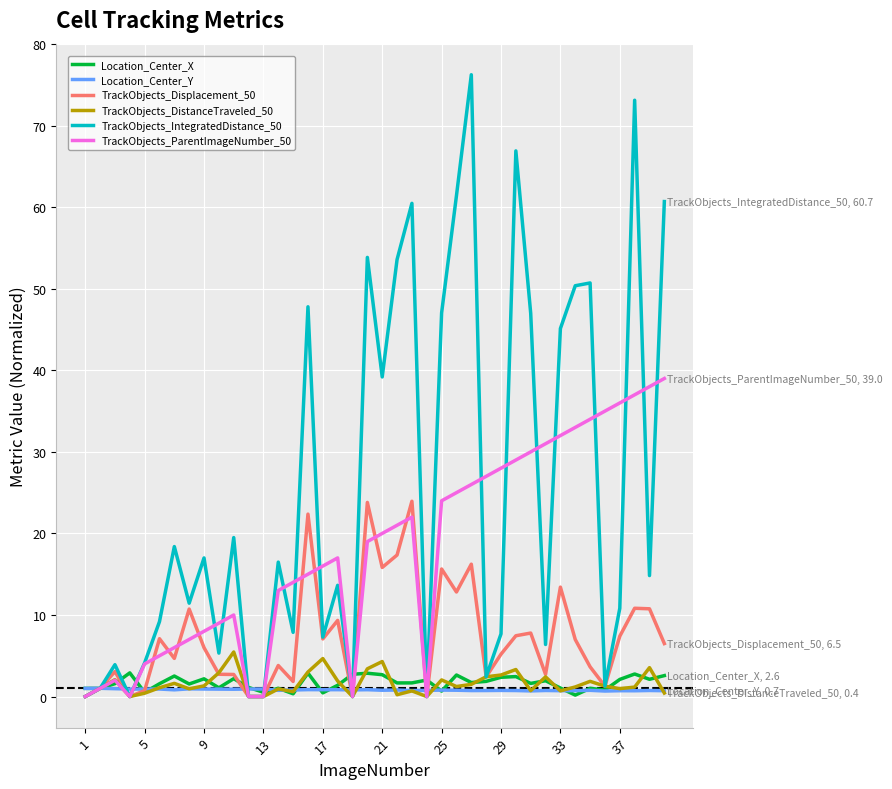

What is the maximum value shown in the chart?

76.2